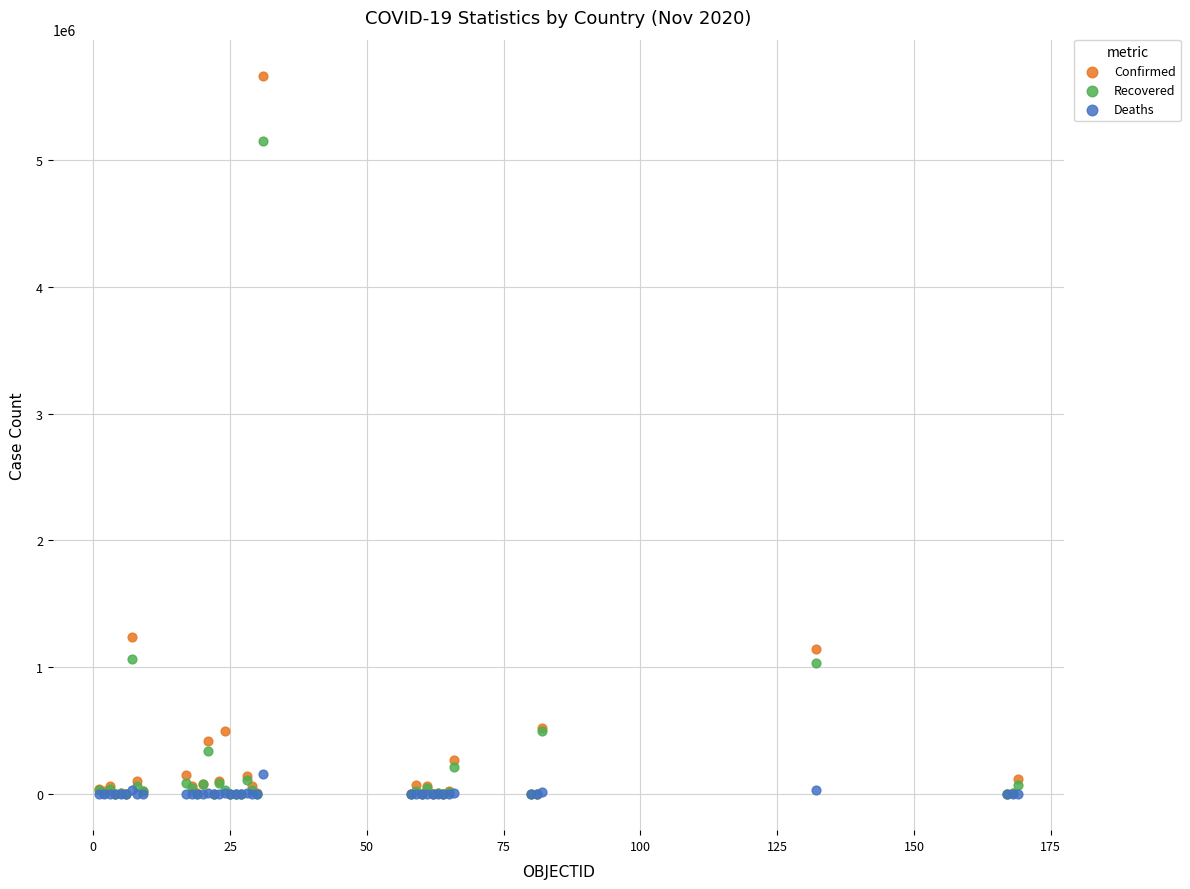

What are all the series names shown in the legend?

Confirmed, Recovered, Deaths